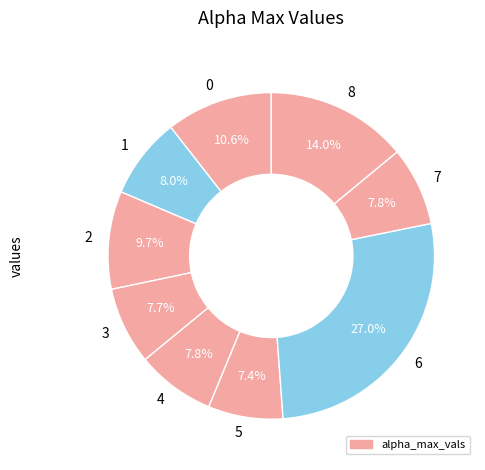

To the nearest percent, what is the difference between the largest and smallest slice percentages?

20%